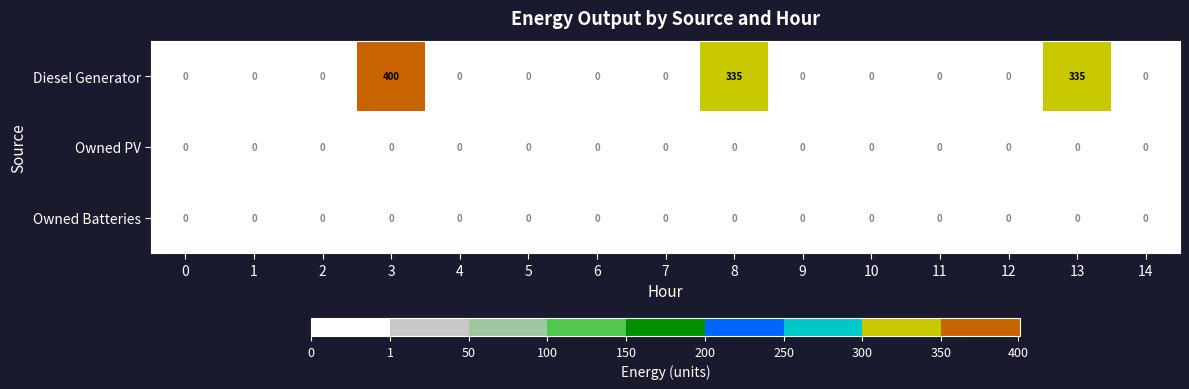

At which category is the sum across all series the highest?

3